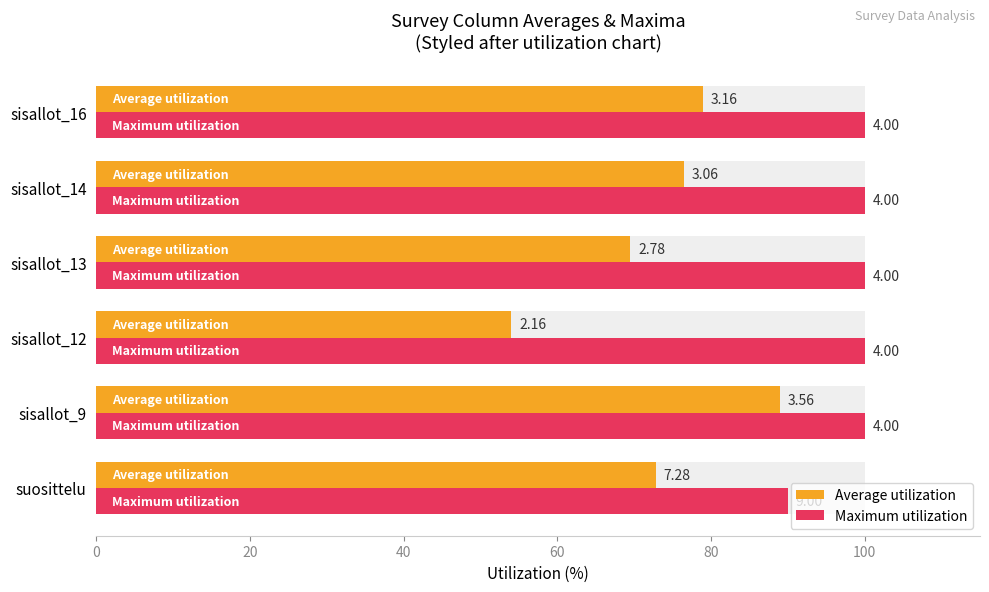

The Maximum utilization series shows 58.8 at sisallot_12. True or false?

False